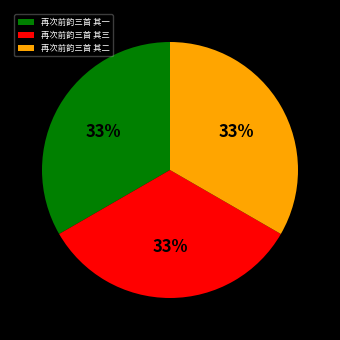

Approximately how many times larger is the value at 再次前韵三首 其二 compared to 再次前韵三首 其一?

1.0